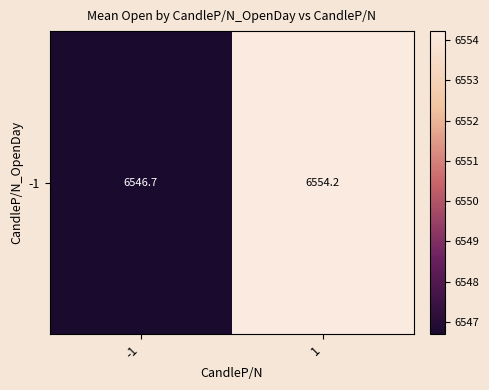

Which label corresponds to the largest value in the chart?

1